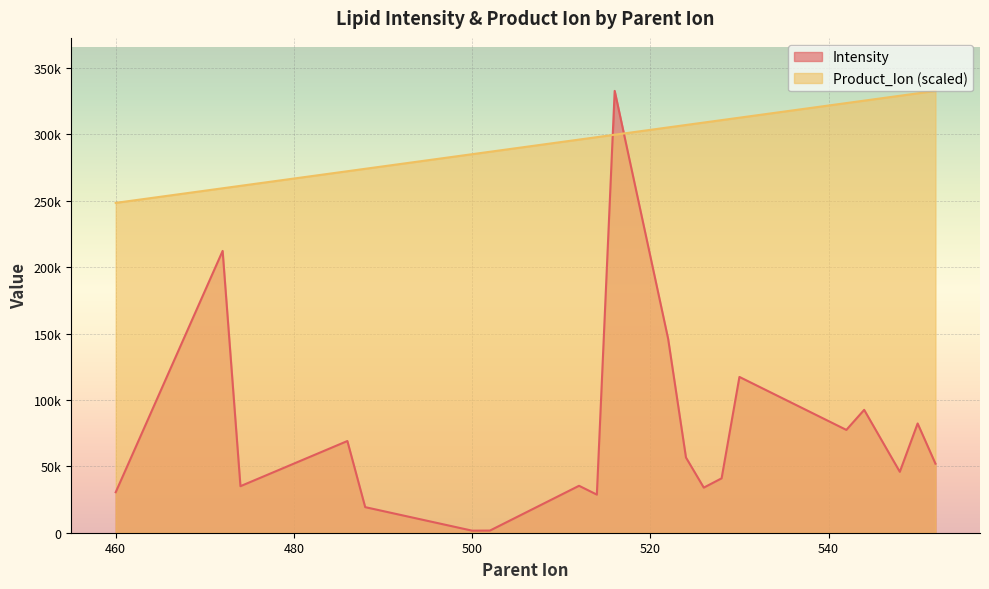

What is the value of the Product_Ion point at the 19th from the left?

330892.8